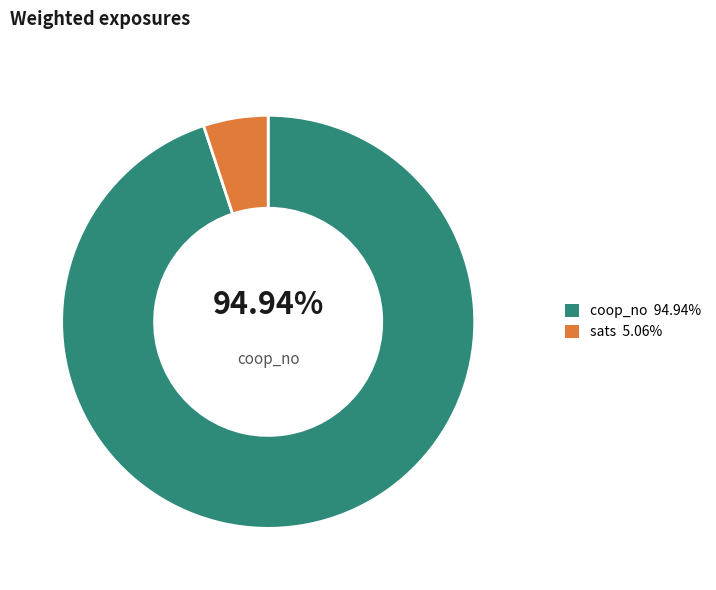

Is there a majority slice in this chart?

Yes